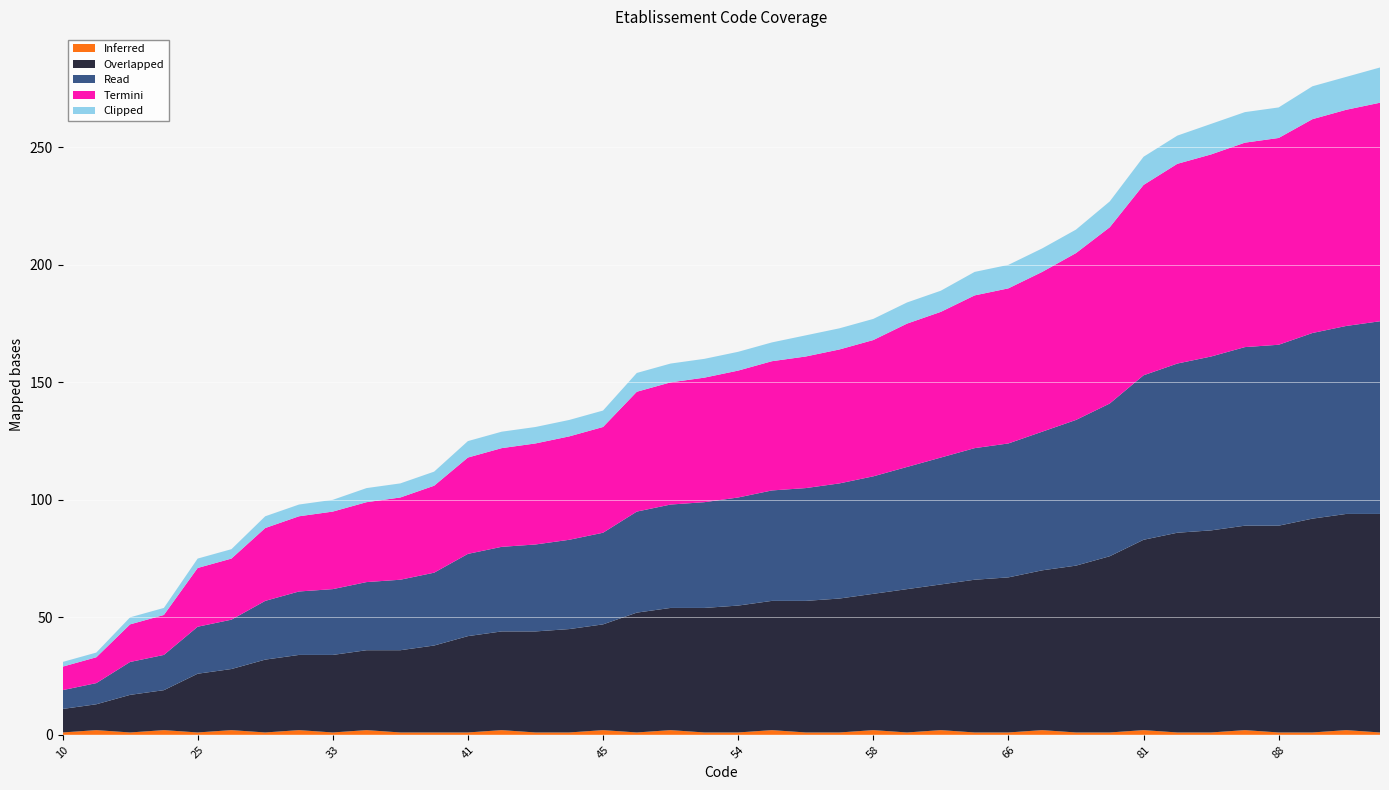

Reading right to left, transcribe all the data shown in this chart.

Inferred: 1	2	1	1	2	1	1	2	1	1	2	1	1	2	1	2	1	1	2	1	1	2	1	2	1	1	2	1	1	1	2	1	2	1	2	1	2	1	2	1
Overlapped: 93	92	91	88	87	86	85	81	75	71	68	66	65	62	61	58	57	56	55	54	53	52	51	45	44	43	42	41	37	35	34	33	32	31	26	25	17	16	11	10
Read: 82	80	79	77	76	74	72	70	65	62	59	57	56	54	52	50	49	48	47	46	45	44	43	39	38	37	36	35	31	30	29	28	27	25	21	20	15	14	9	8
Termini: 93	92	91	88	87	86	85	81	75	71	68	66	65	62	61	58	57	56	55	54	53	52	51	45	44	43	42	41	37	35	34	33	32	31	26	25	17	16	11	10
Clipped: 15	14	14	13	13	13	12	12	11	10	10	10	10	9	9	9	9	9	8	8	8	8	8	7	7	7	7	7	6	6	6	5	5	5	4	4	3	3	2	2